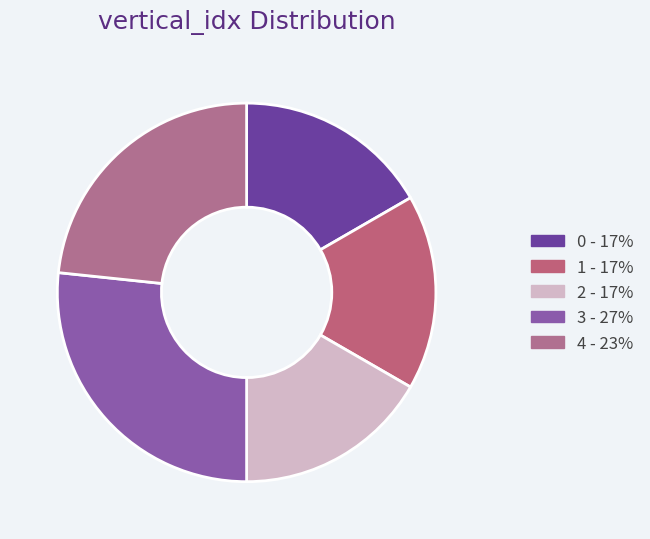

What is the largest slice in the pie chart?

3